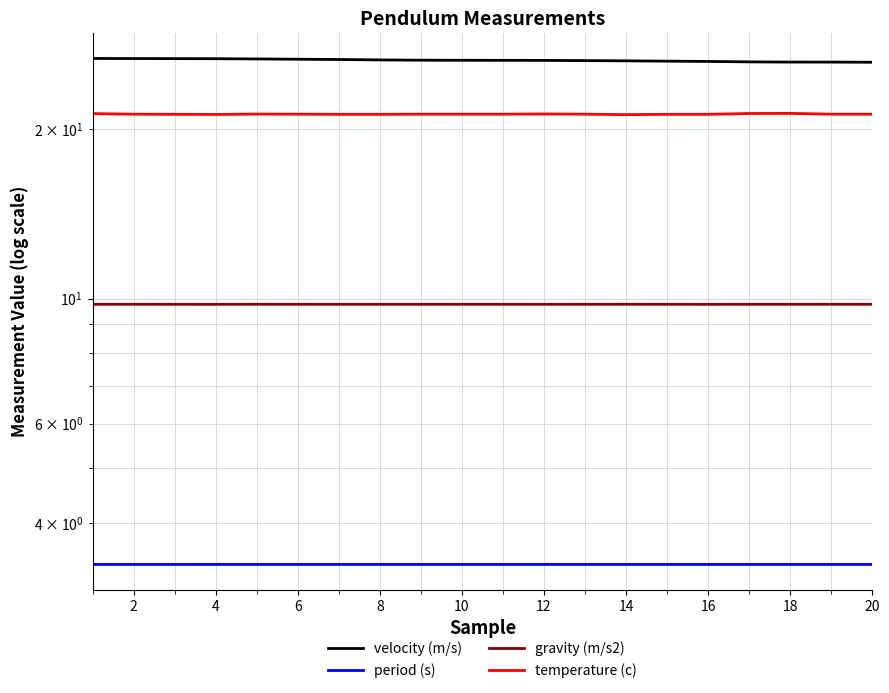

Between 14 and 18, which is larger?

14